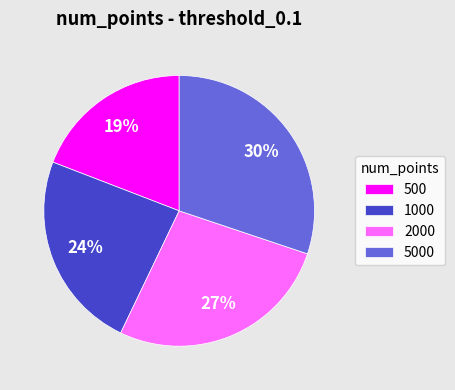

Count the number of slices in the pie.

4